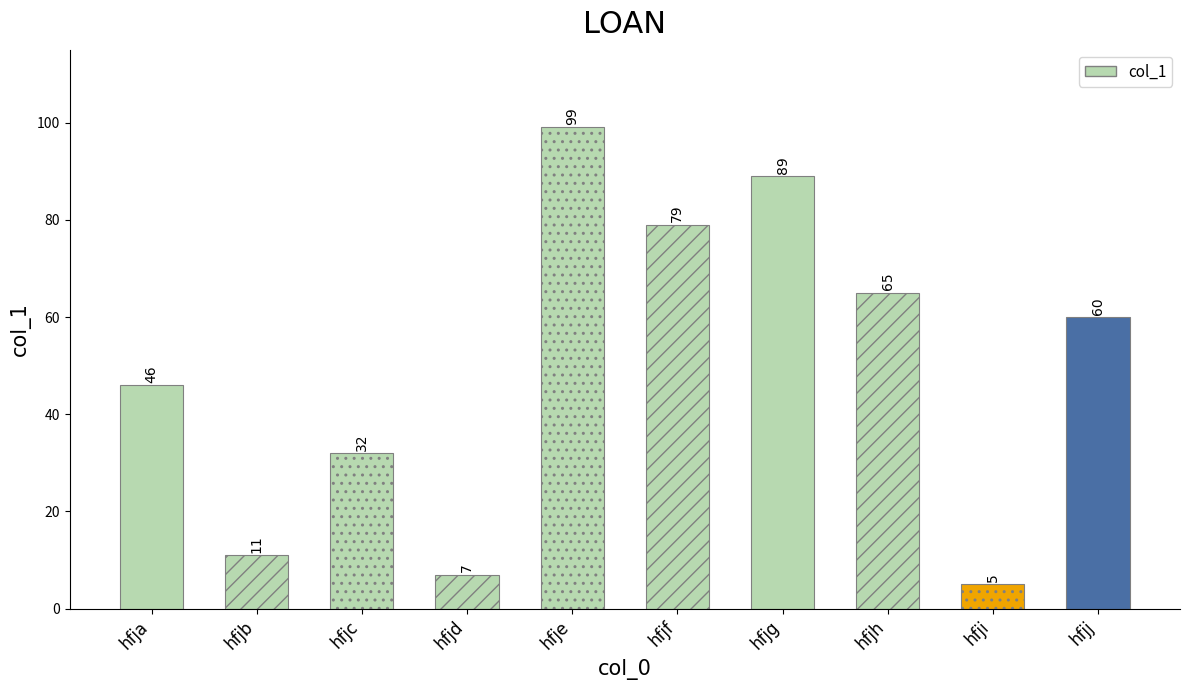

What is the change in value from hfjb to hfjg?

+78